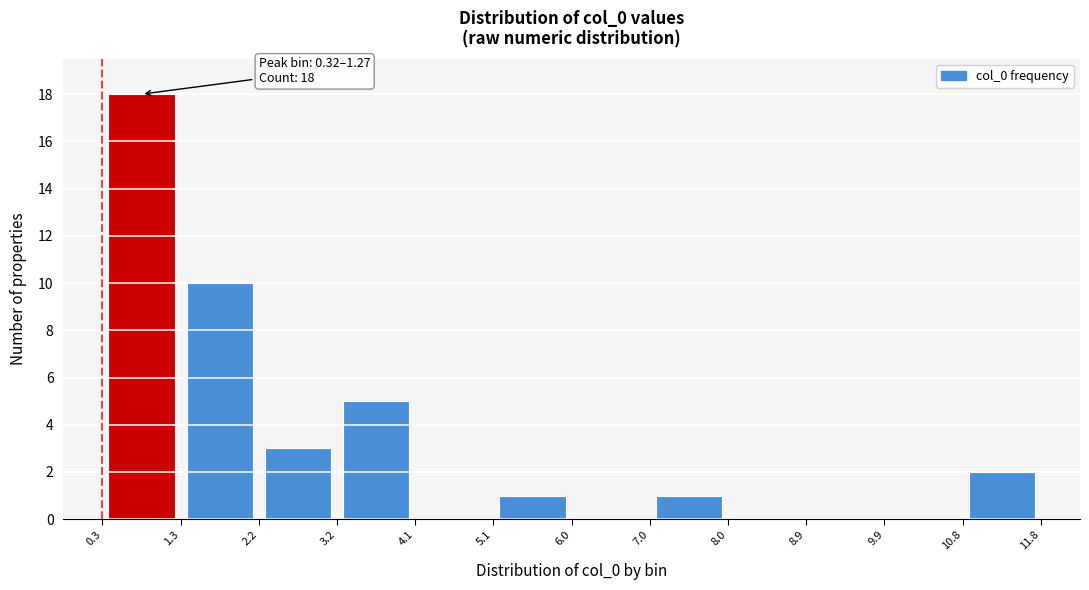

Which range on the x-axis has the tallest bar?

0.3 to 1.3